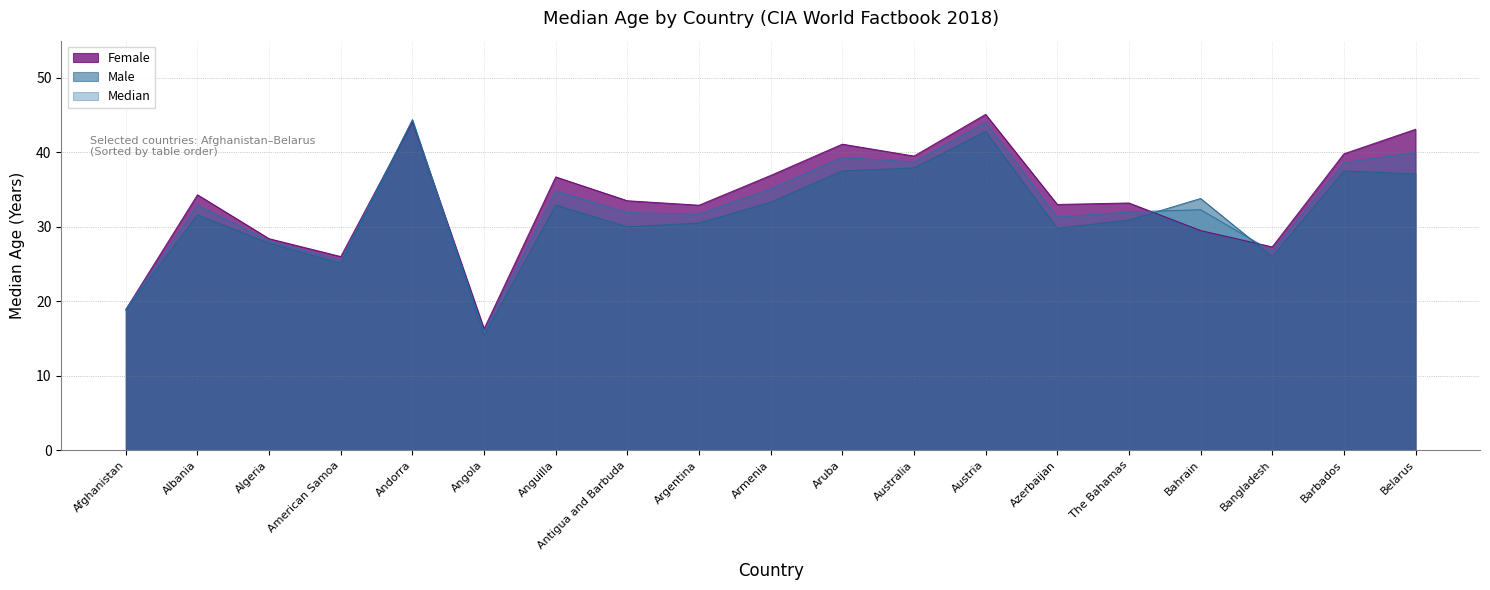

How many lines are shown in the chart?

3